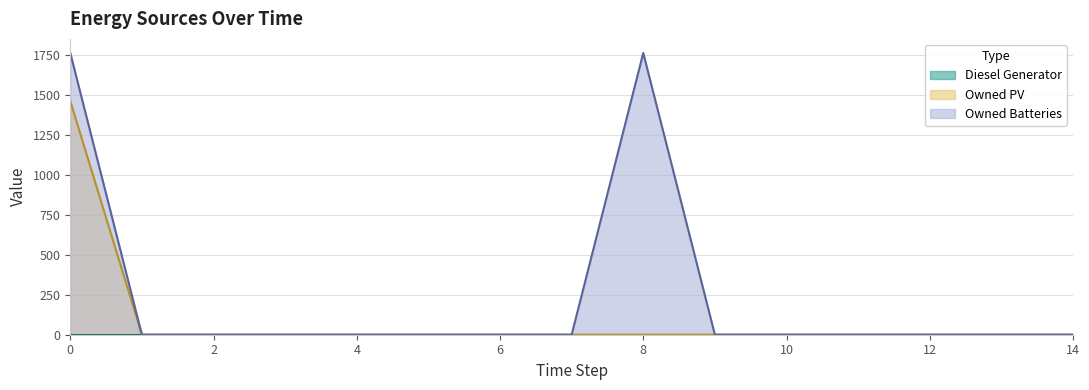

Which series has the widest spread of values?

Owned Batteries